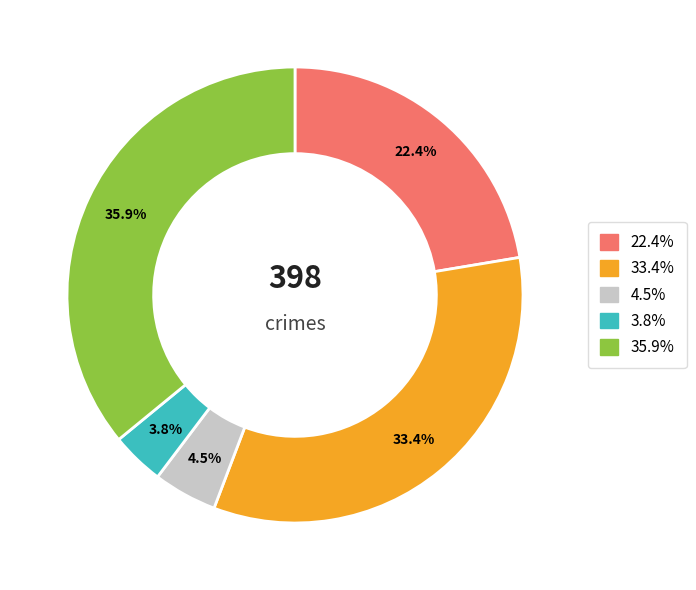

Is there a majority slice in this chart?

No